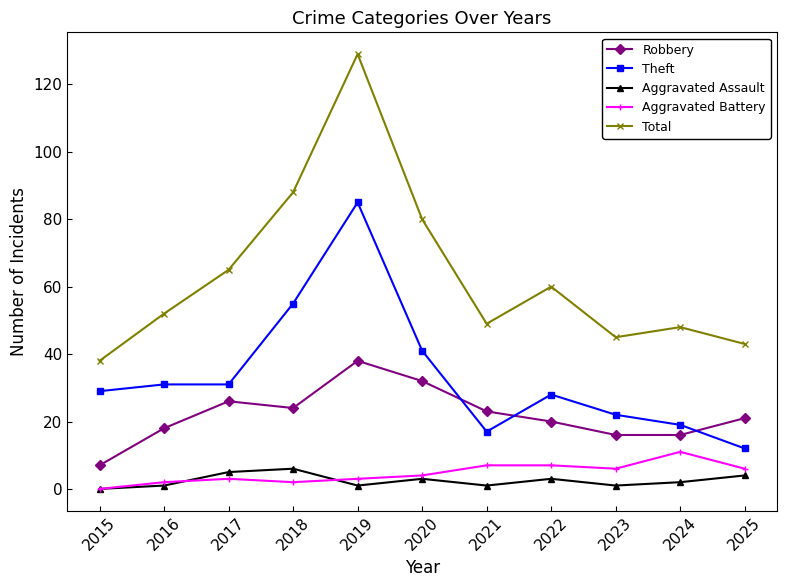

Reading right to left, list all the values displayed in this chart.

Robbery: 2025=21	2024=16	2023=16	2022=20	2021=23	2020=32	2019=38	2018=24	2017=26	2016=18	2015=7
Theft: 2025=12	2024=19	2023=22	2022=28	2021=17	2020=41	2019=85	2018=55	2017=31	2016=31	2015=29
Aggravated Assault: 2025=4	2024=2	2023=1	2022=3	2021=1	2020=3	2019=1	2018=6	2017=5	2016=1	2015=0
Aggravated Battery: 2025=6	2024=11	2023=6	2022=7	2021=7	2020=4	2019=3	2018=2	2017=3	2016=2	2015=0
Total: 2025=43	2024=48	2023=45	2022=60	2021=49	2020=80	2019=129	2018=88	2017=65	2016=52	2015=38